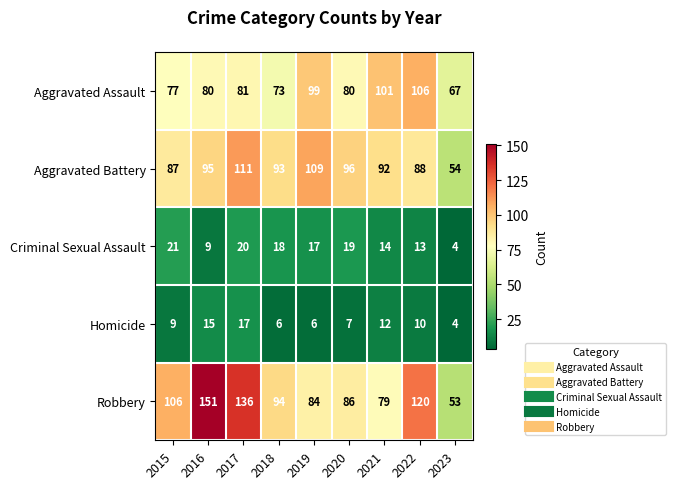

Which series changed the most between 2018 and 2019?

Aggravated Assault